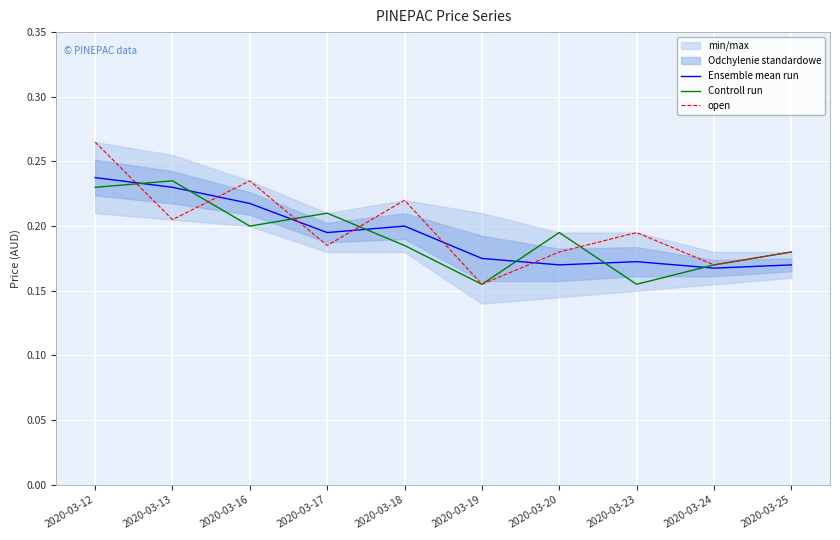

Rank the series at 2020-03-13 from lowest to highest value.

open, Ensemble mean run, Controll run